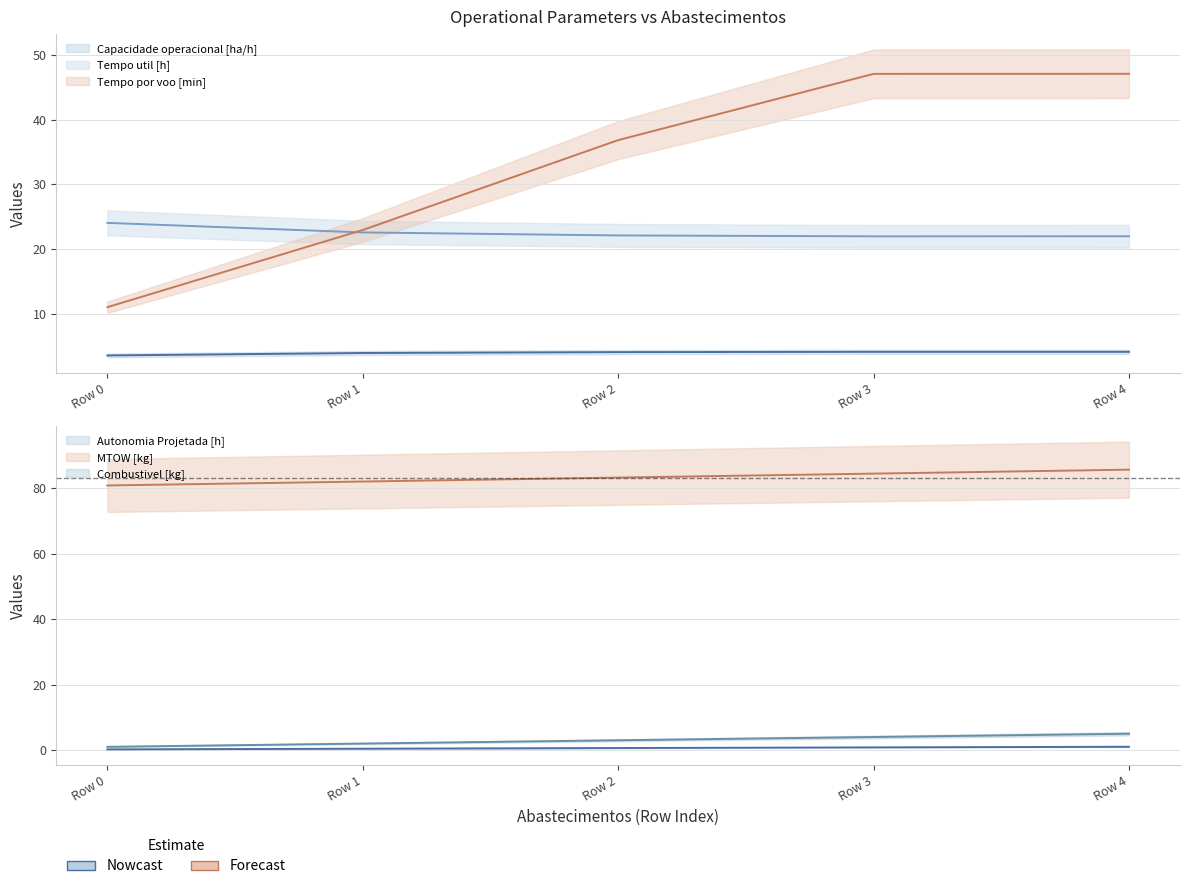

What is the value of the Tempo por voo [min] point at the 5th from the left?

47.1